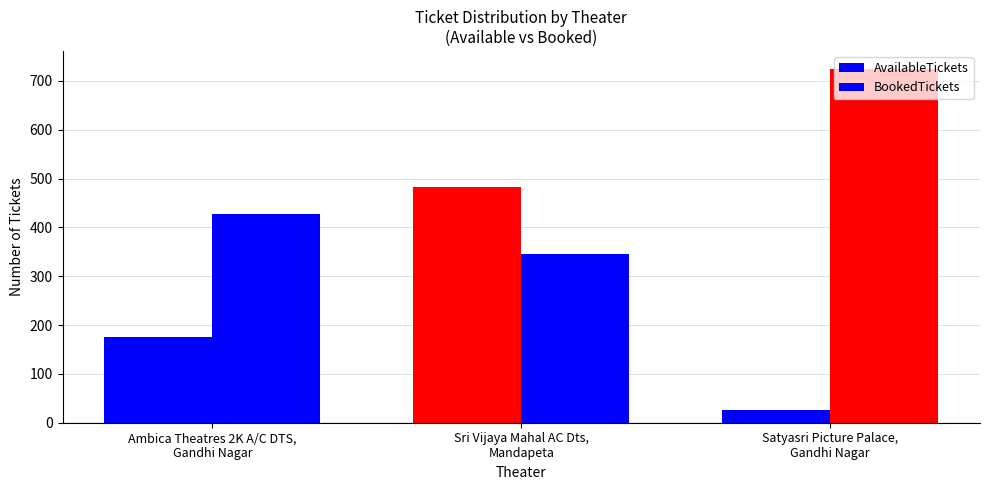

What is the smallest value displayed?

27